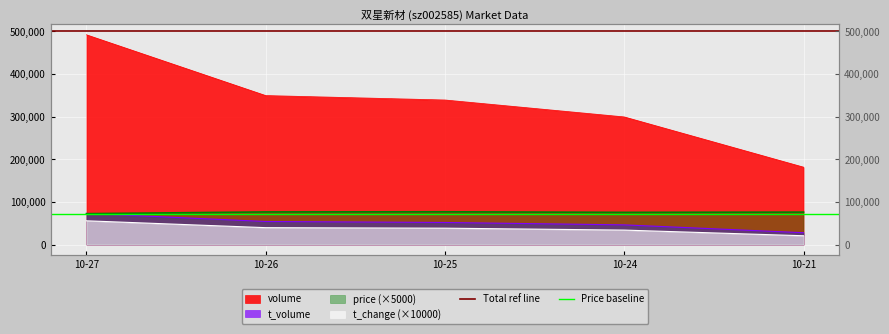

What is the maximum value for Total ref line?

500000